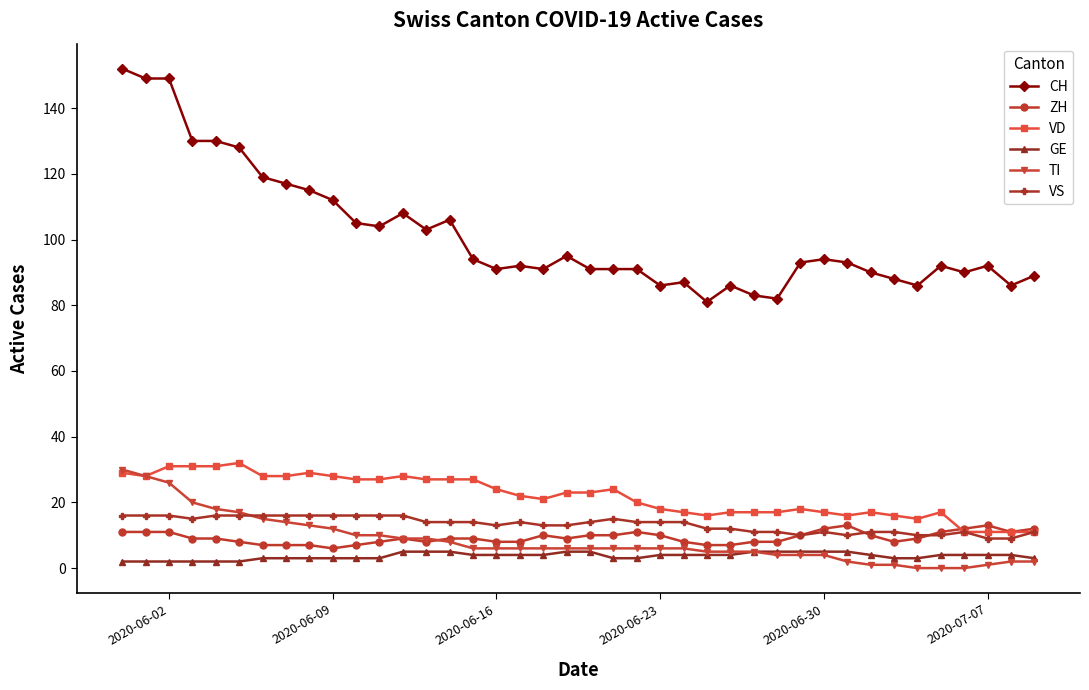

True or false: GE and VS intersect in this chart.

False